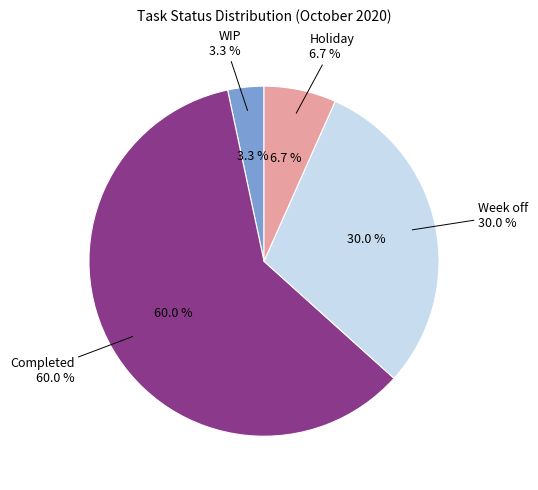

Count the number of slices in the pie.

4